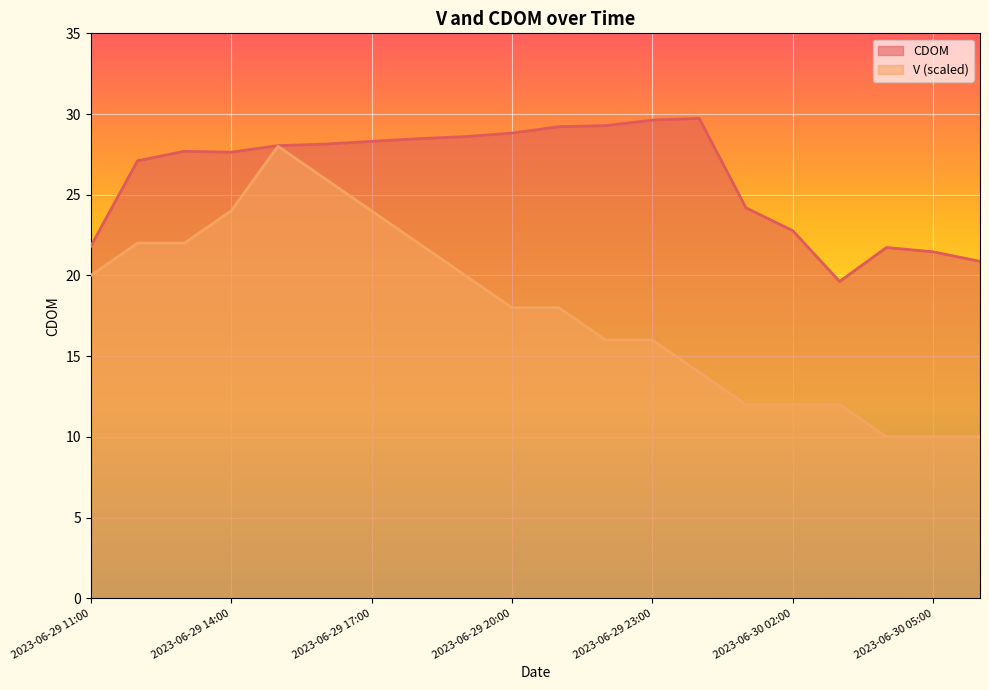

How many interior local valleys does the CDOM series have?

2